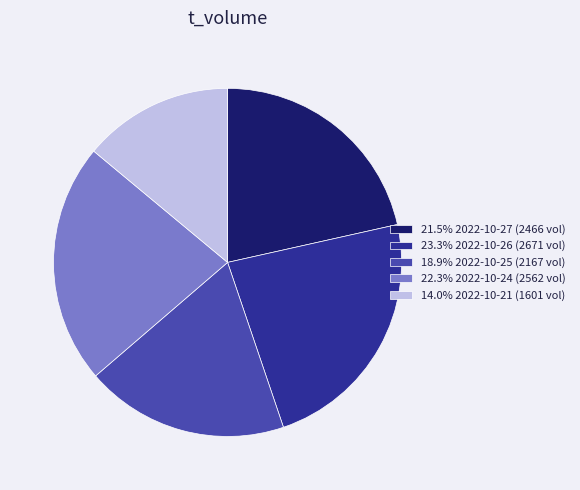

Is there a majority slice in this chart?

No